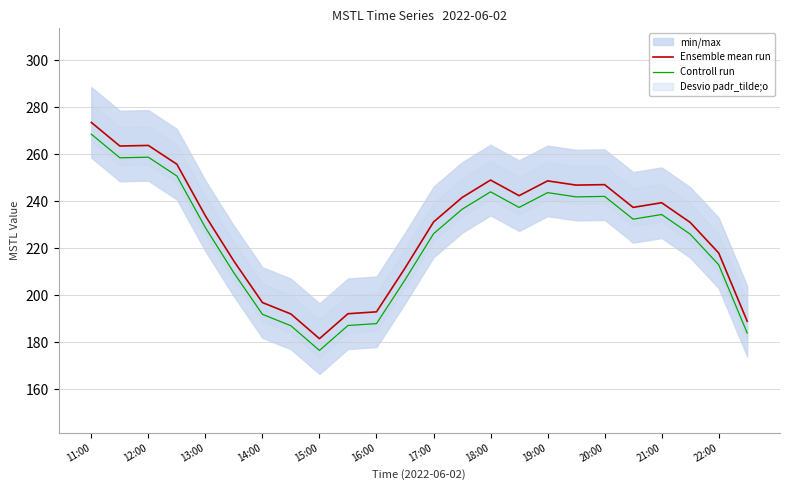

Is it true that Controll run equals 242.0 at 20:00?

True